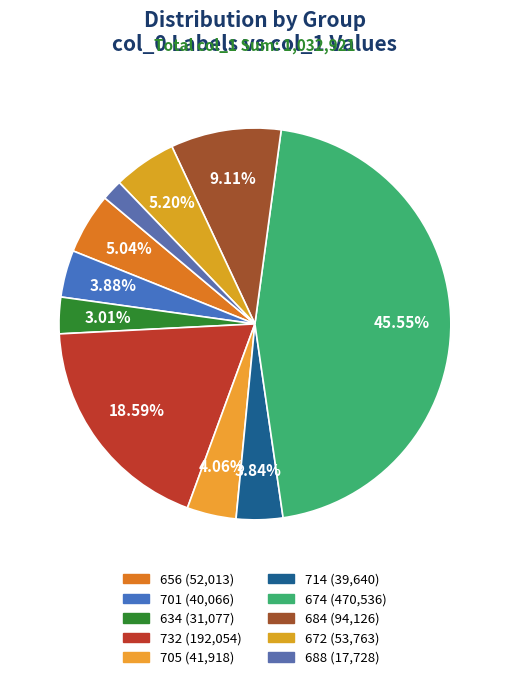

What percentage is the 701 slice, to the nearest percent?

4%